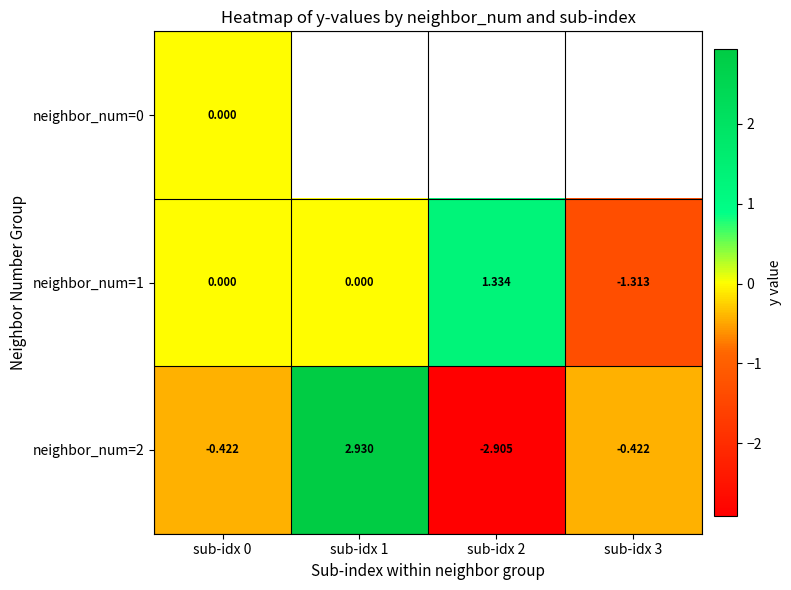

At which category does the chart reach its minimum across all series?

sub-idx 2